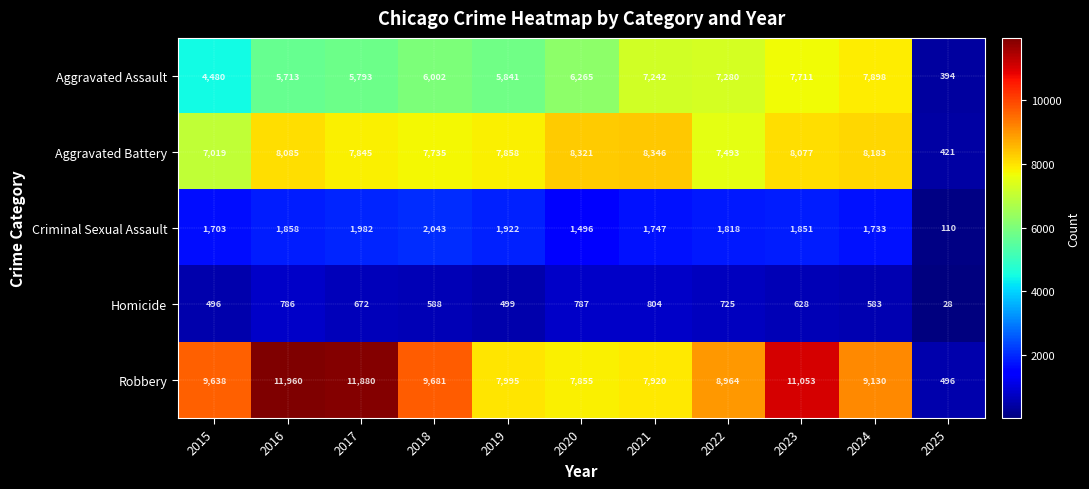

What is the greatest value displayed?

11960